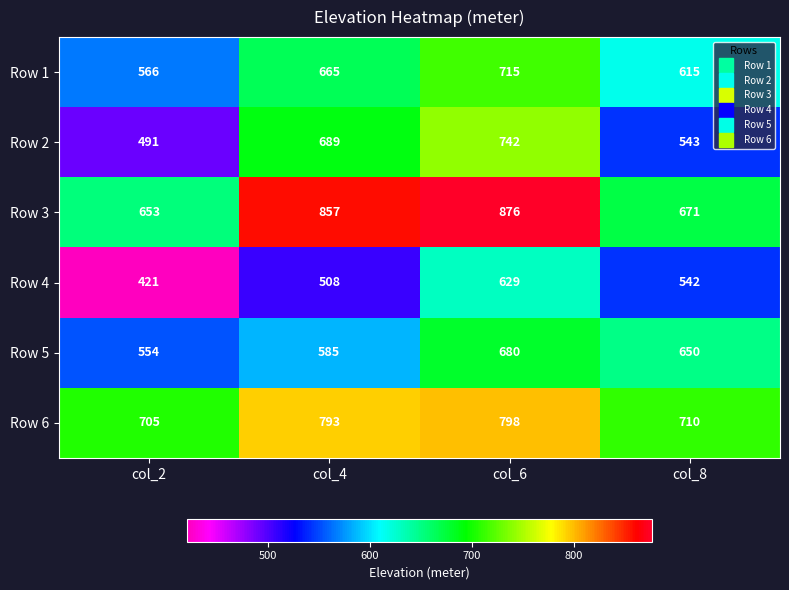

What is the minimum value for Row 6?

705